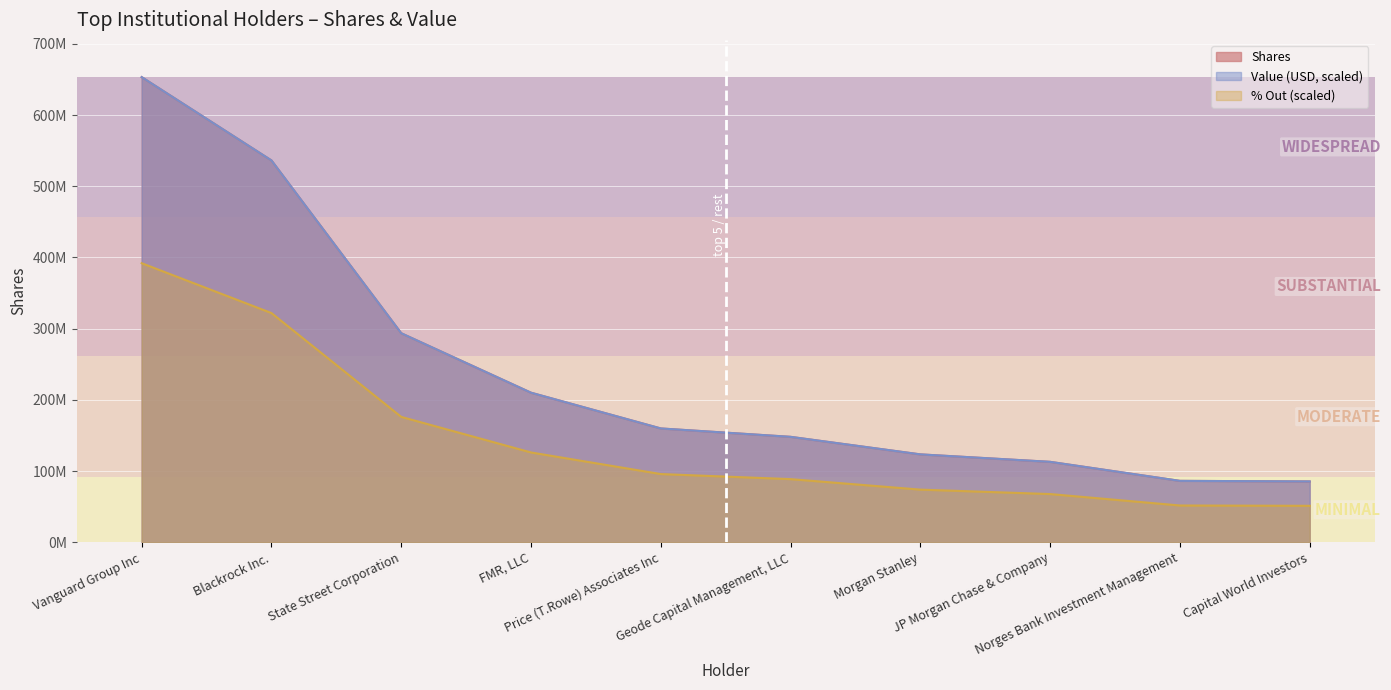

What is the sum of the Value values at Blackrock Inc. and Capital World Investors?

621752288.0